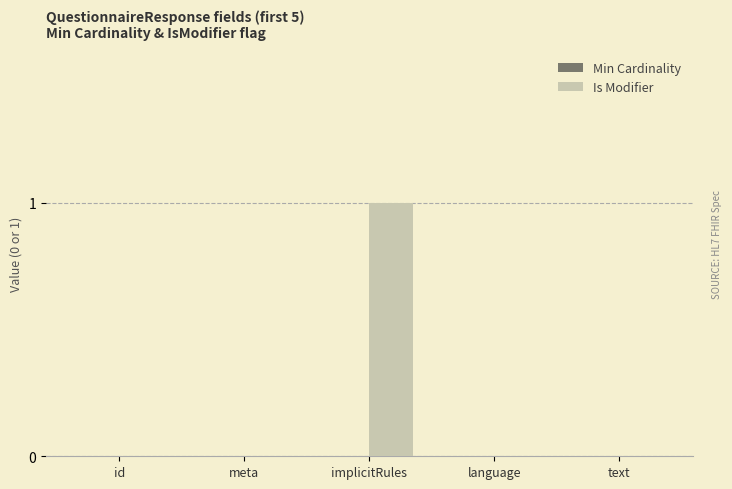

True or false: the data shows 0 at text.

True